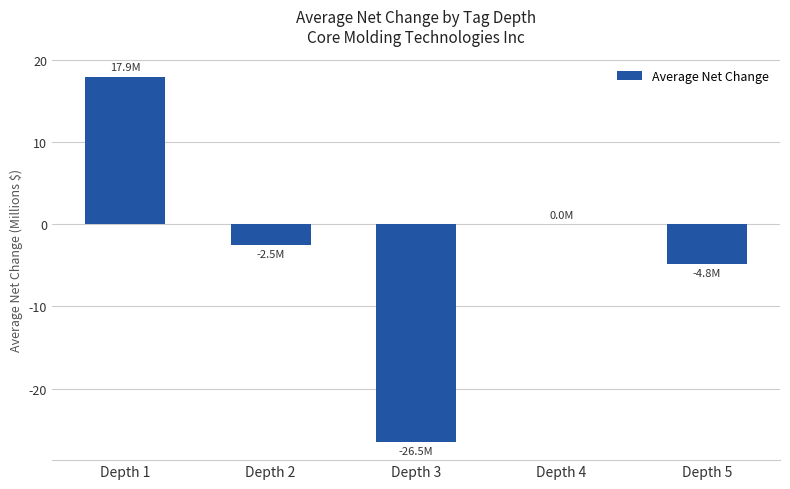

Which category has the highest value across all series?

Depth 1